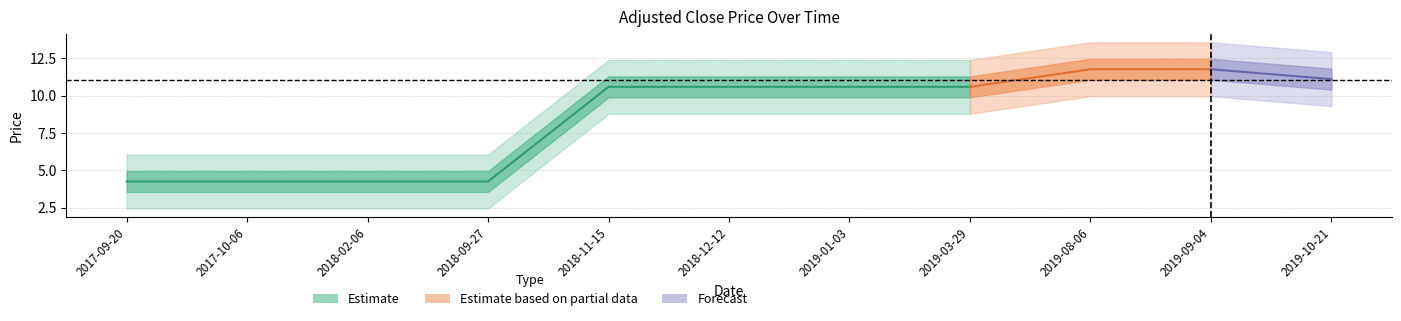

Rank the categories by adjusted_close value from highest to lowest.

2019-08-06, 2019-09-04, 2019-10-21, 2018-11-15, 2018-12-12, 2019-01-03, 2019-03-29, 2017-09-20, 2017-10-06, 2018-02-06, 2018-09-27